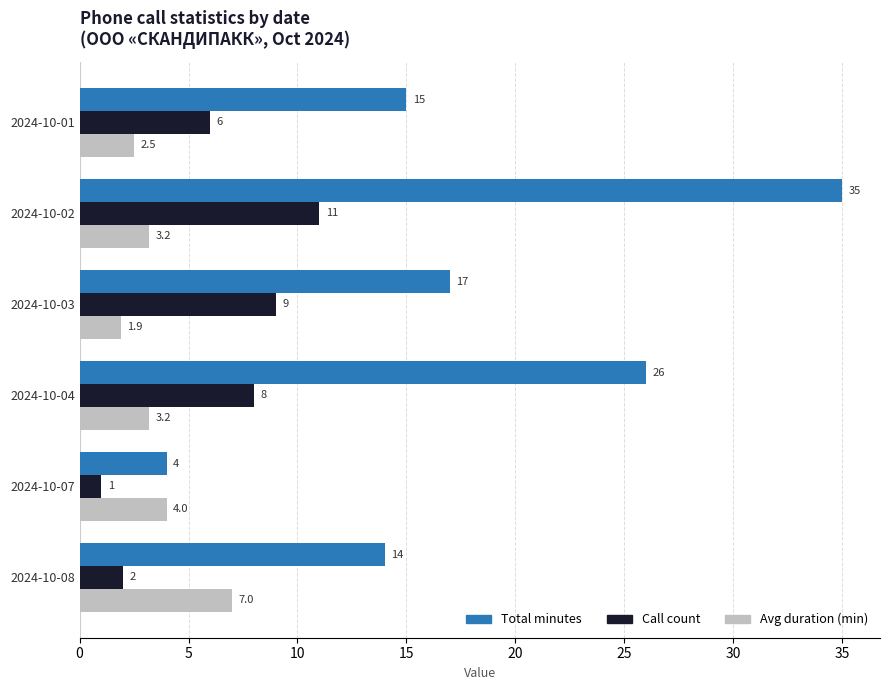

Rank the series by their average value, from lowest to highest.

Avg duration (min), Call count, Total minutes